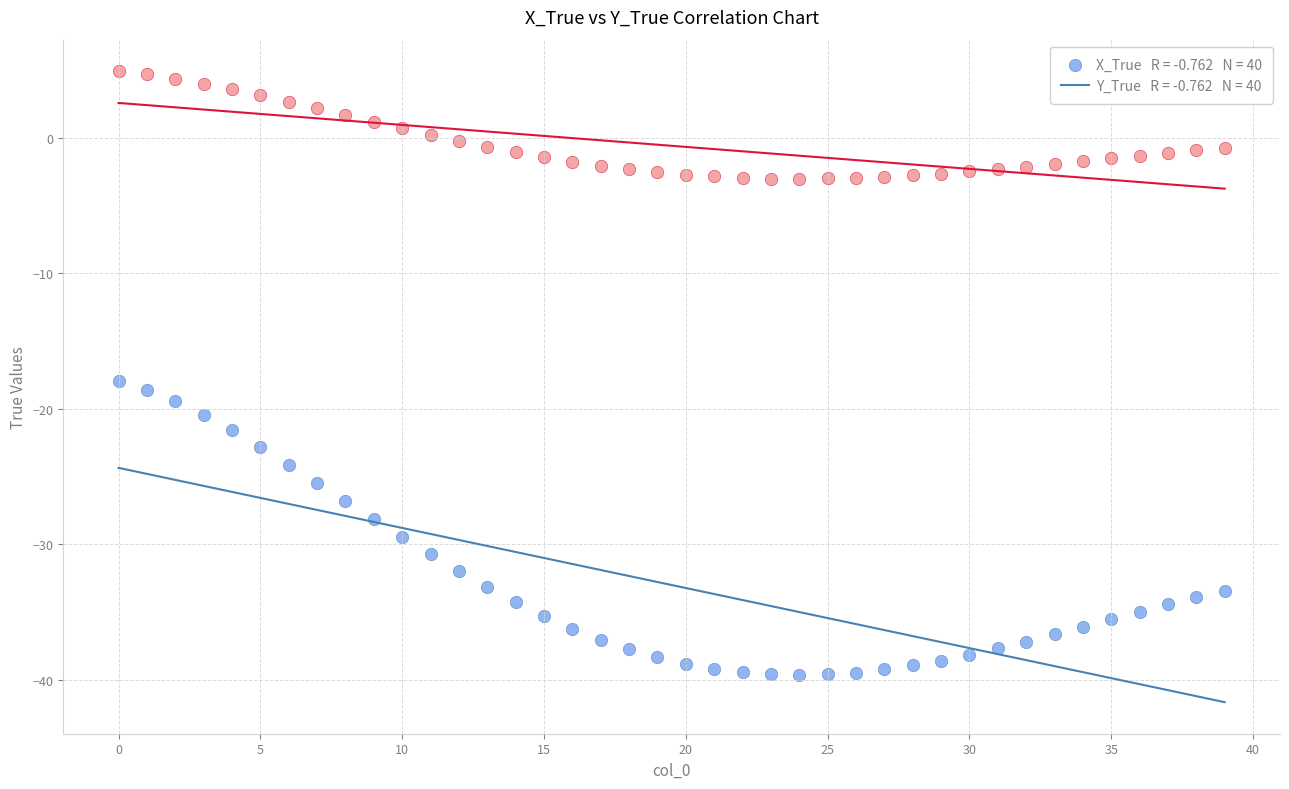

Across all data points, what is the range of Y values (max minus min)?

44.5